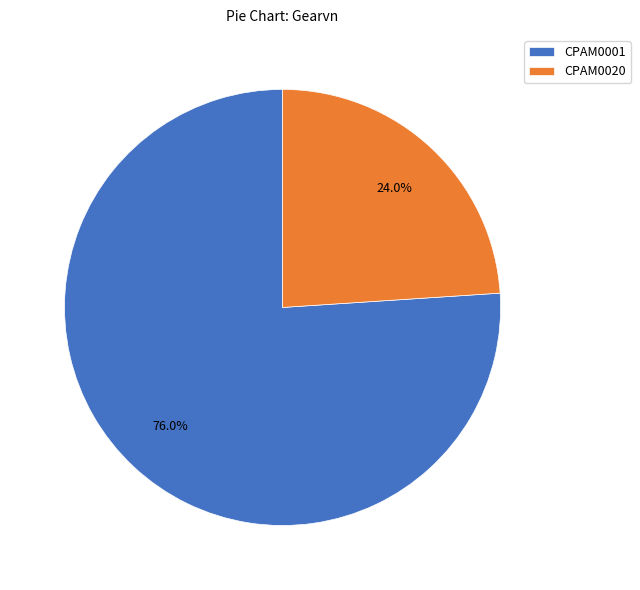

What is the smallest slice in the pie chart?

CPAM0020